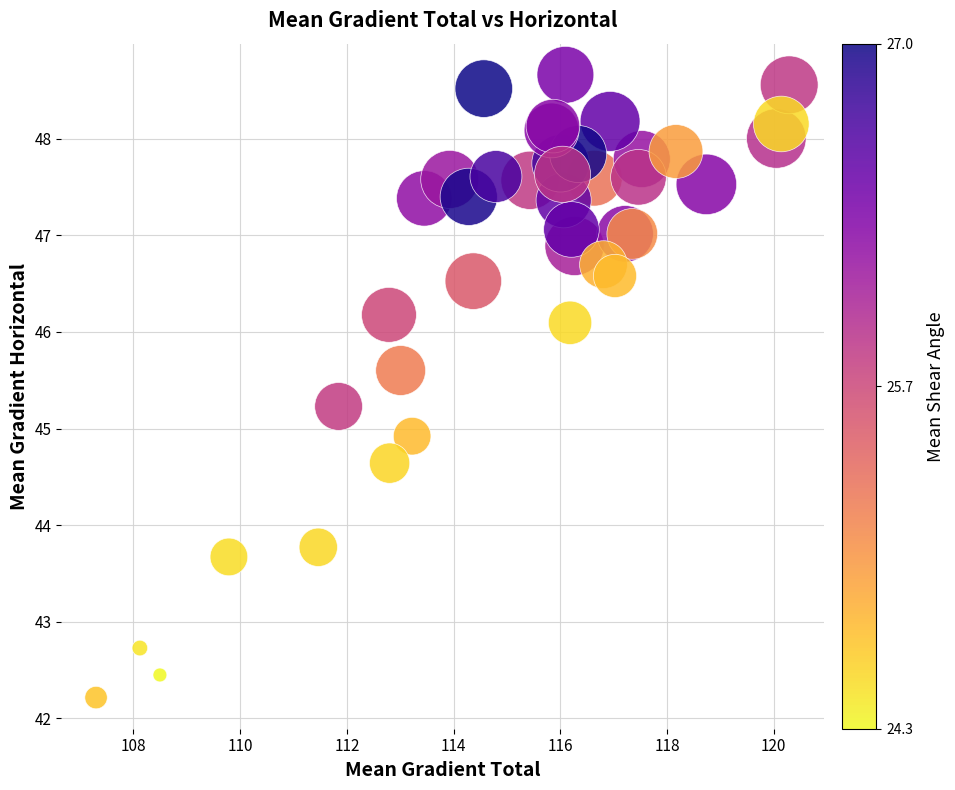

What Y value in the scatter plot is closest to 45?

44.9